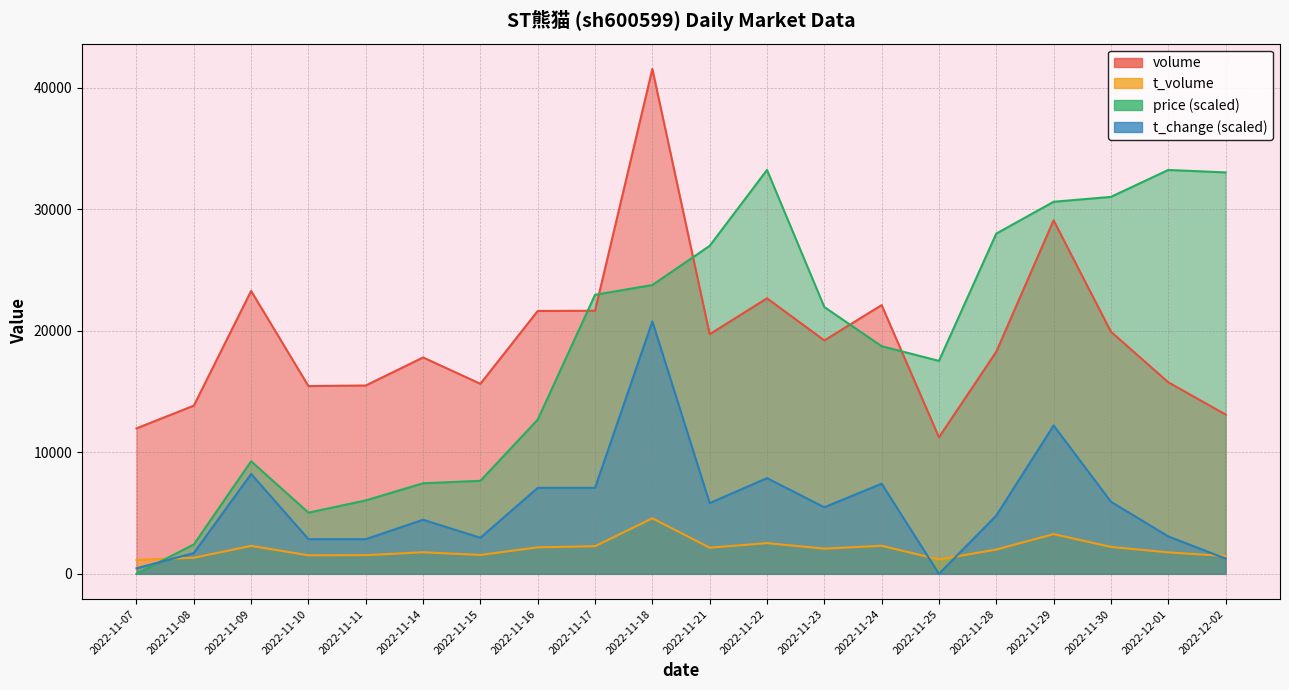

What is the difference between the highest and lowest values at 2022-11-16?

19445.0